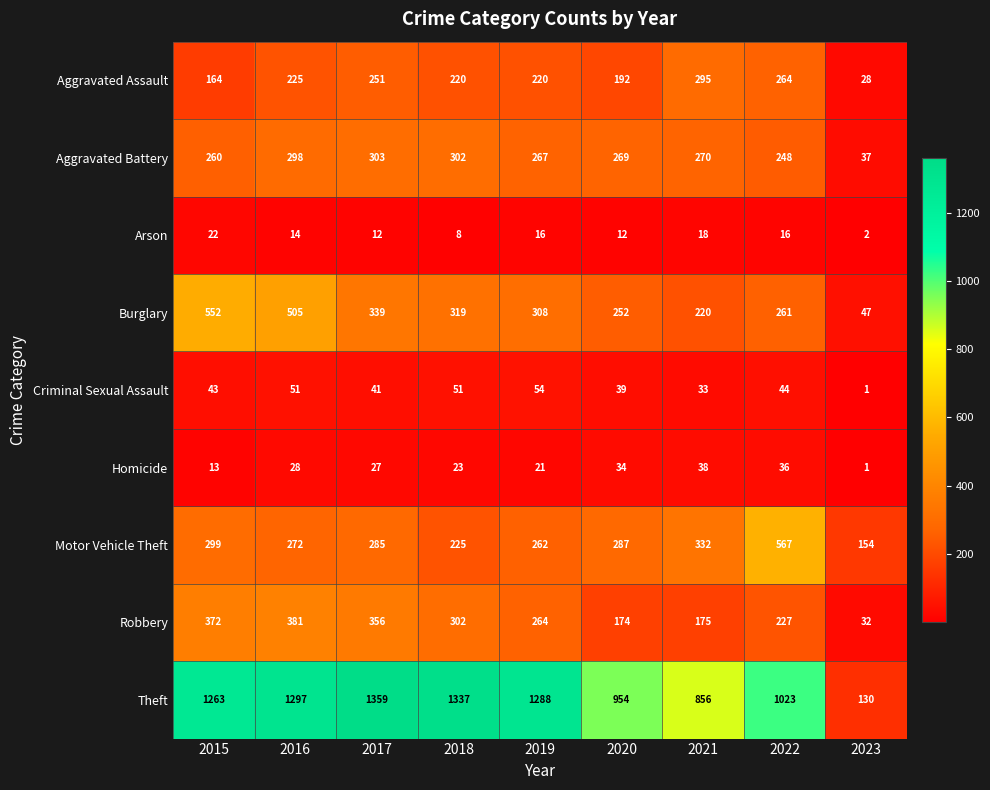

What is the highest value of the Aggravated Assault series?

295